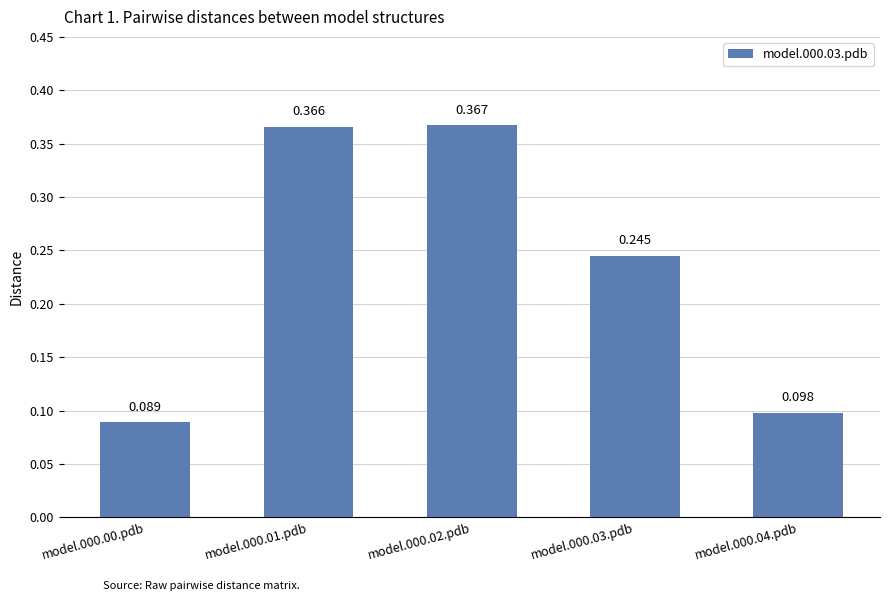

How many data points does each series have?

5